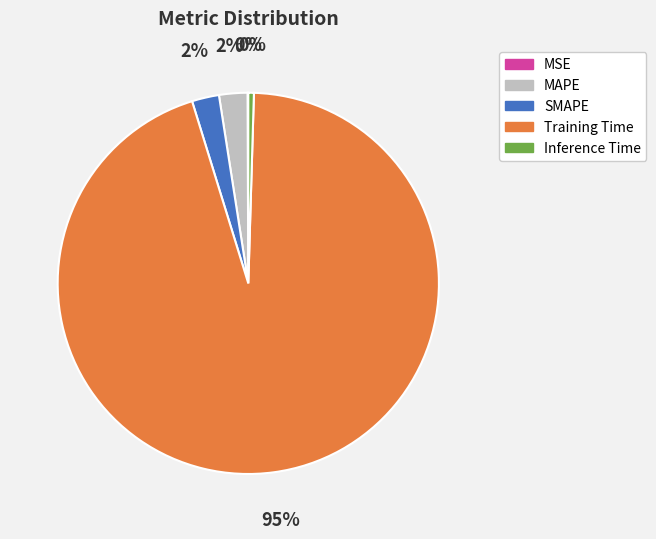

True or false: MAPE accounts for 15% of the total.

False